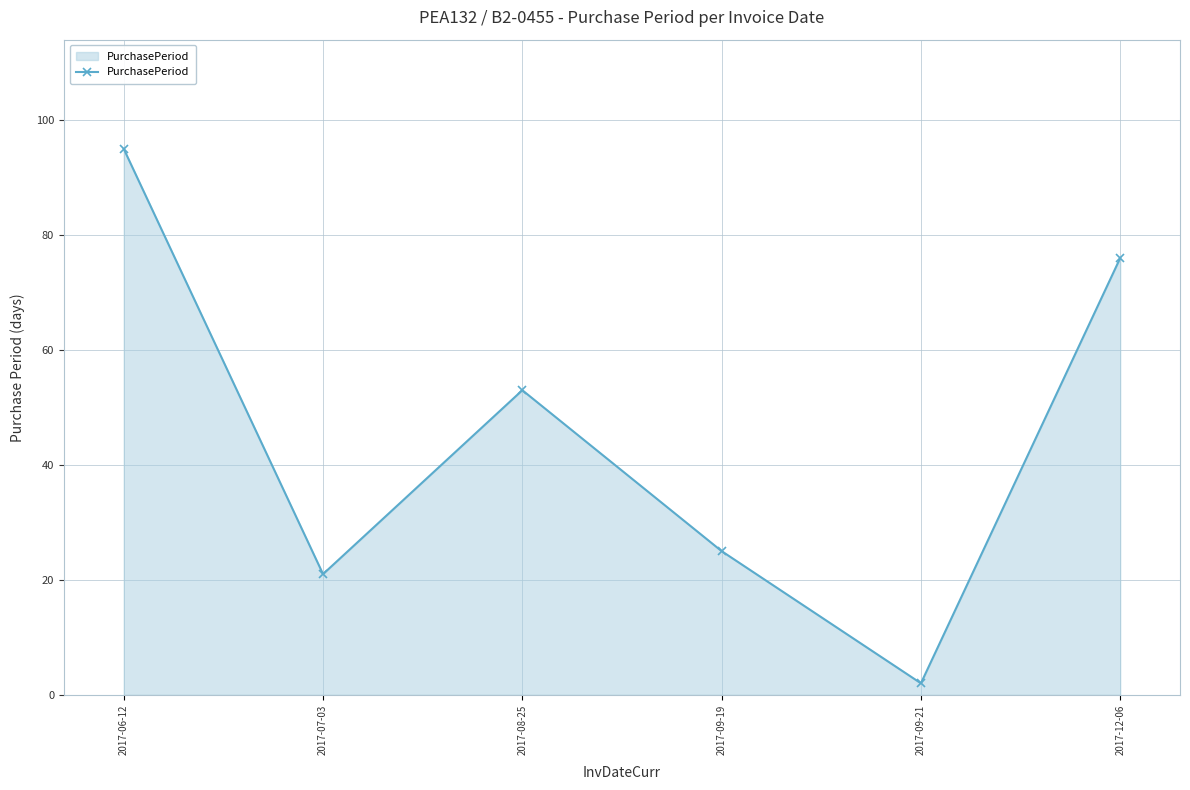

The value at 2017-06-12 is 95. True or false?

True